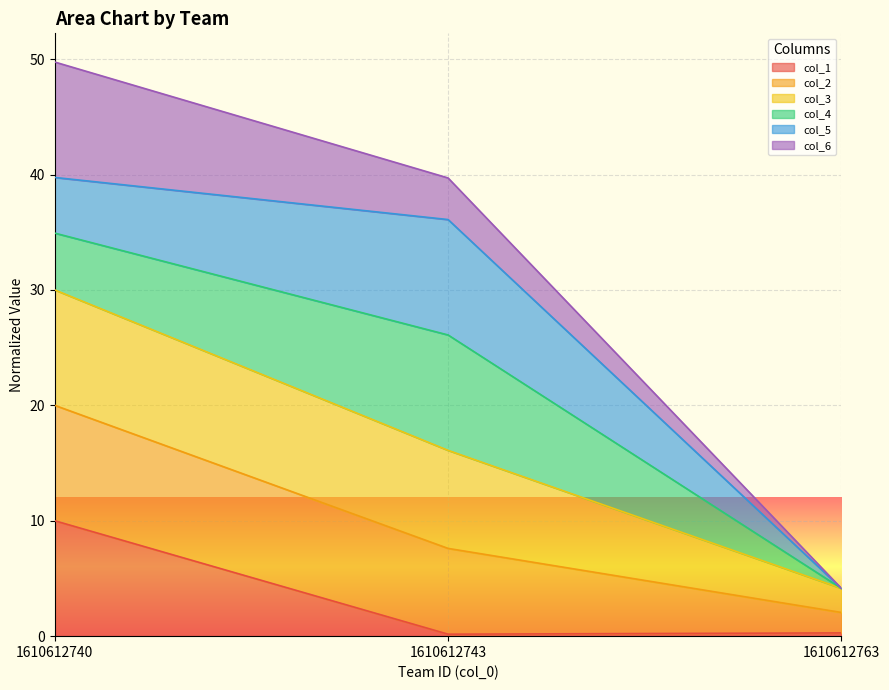

What is the smallest value displayed?

0.2